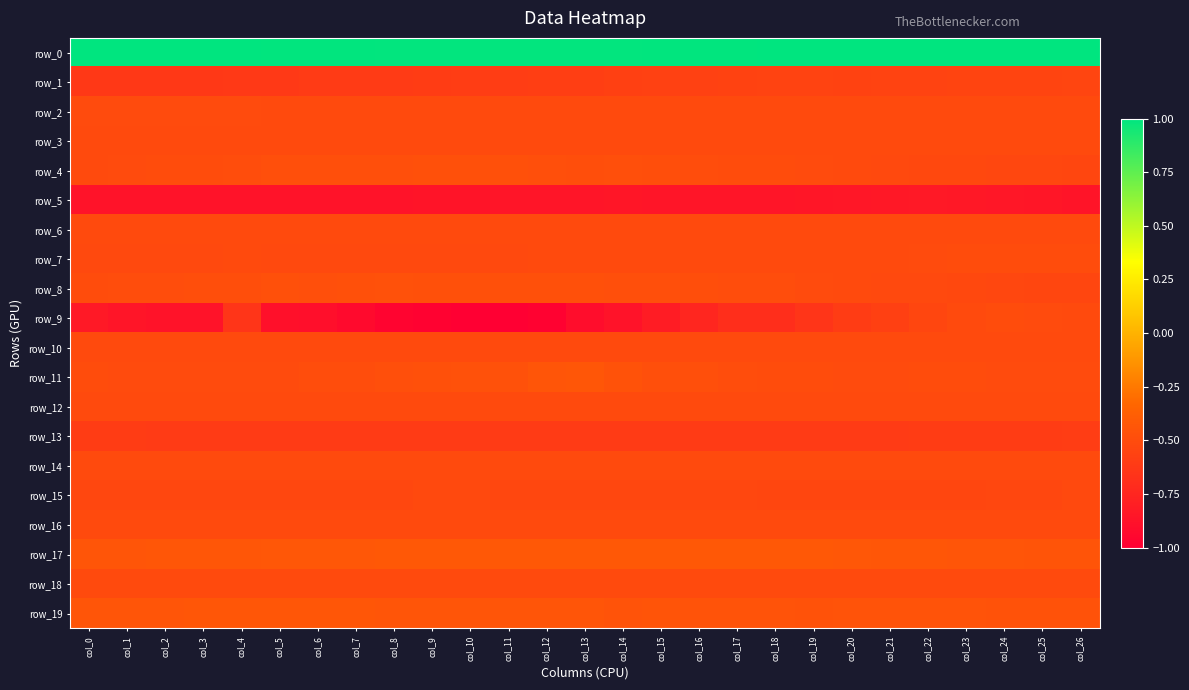

What is the total value across all series at col_0?

-9.5